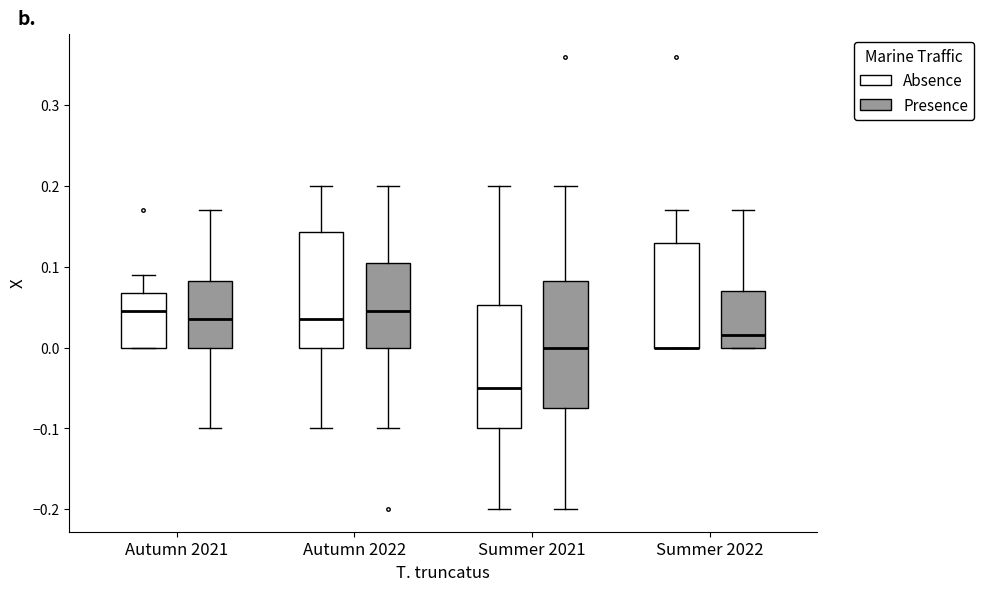

Where does the lower whisker of the box for Autumn 2022 (Presence) end on the y-axis? The values are not printed on the chart, so give them approximately, as read against the axis.

-0.10